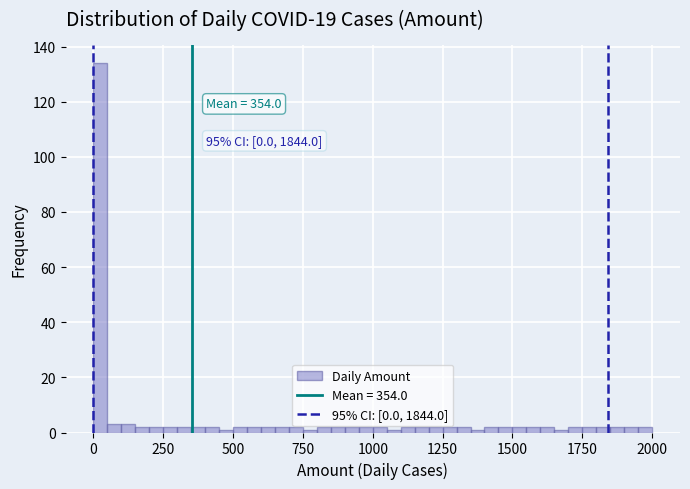

Read against the x-axis, roughly where is the centre of the tallest bar?

50